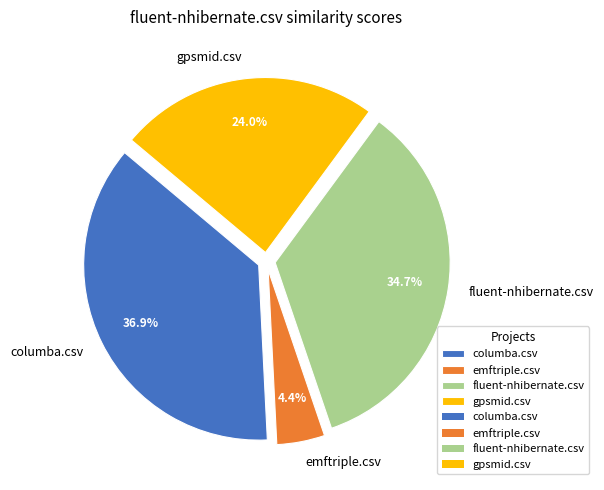

Which category has the biggest portion of the pie?

columba.csv